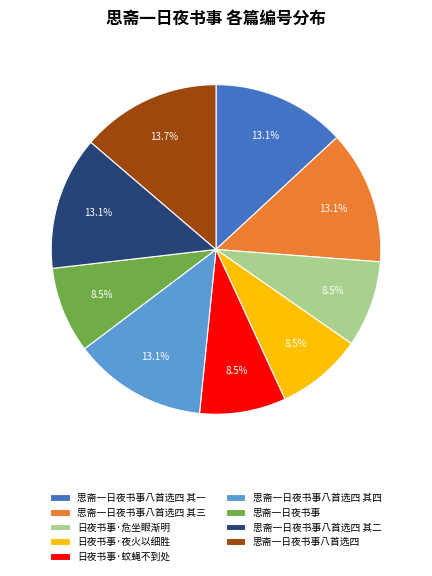

To the nearest percent, what portion does 思斋一日夜书事八首选四 represent?

14%